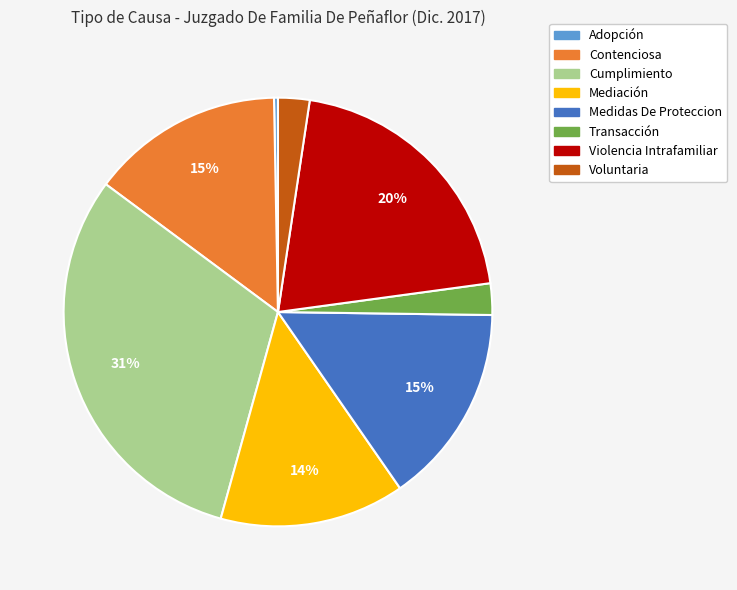

Between Cumplimiento and Adopción, which is larger?

Cumplimiento